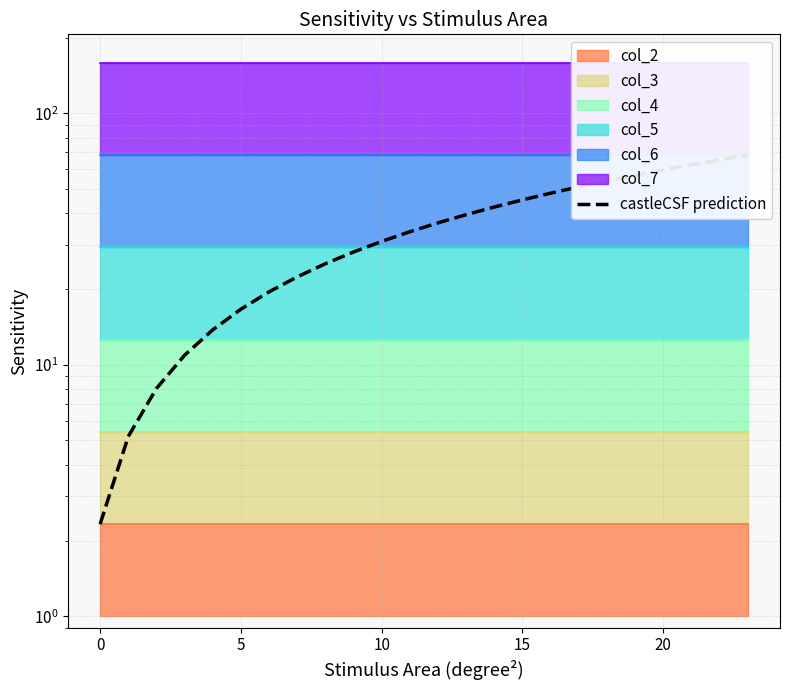

Between 18 and 7, which is larger?

18